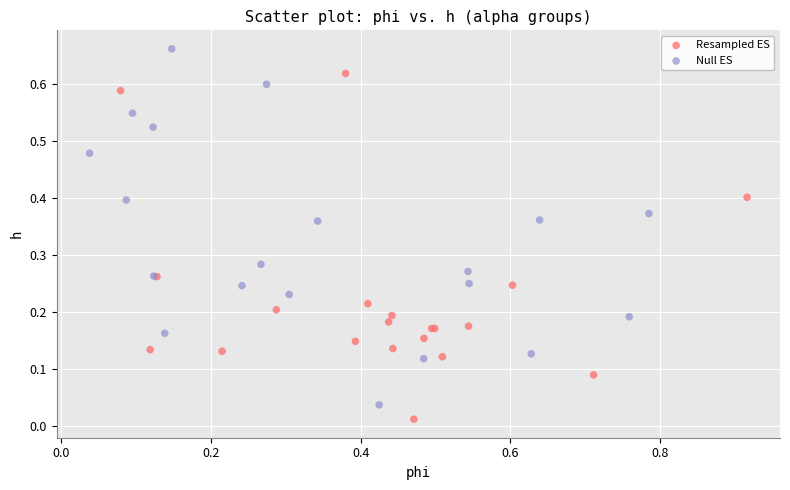

Which series contains the highest Y value?

Null ES